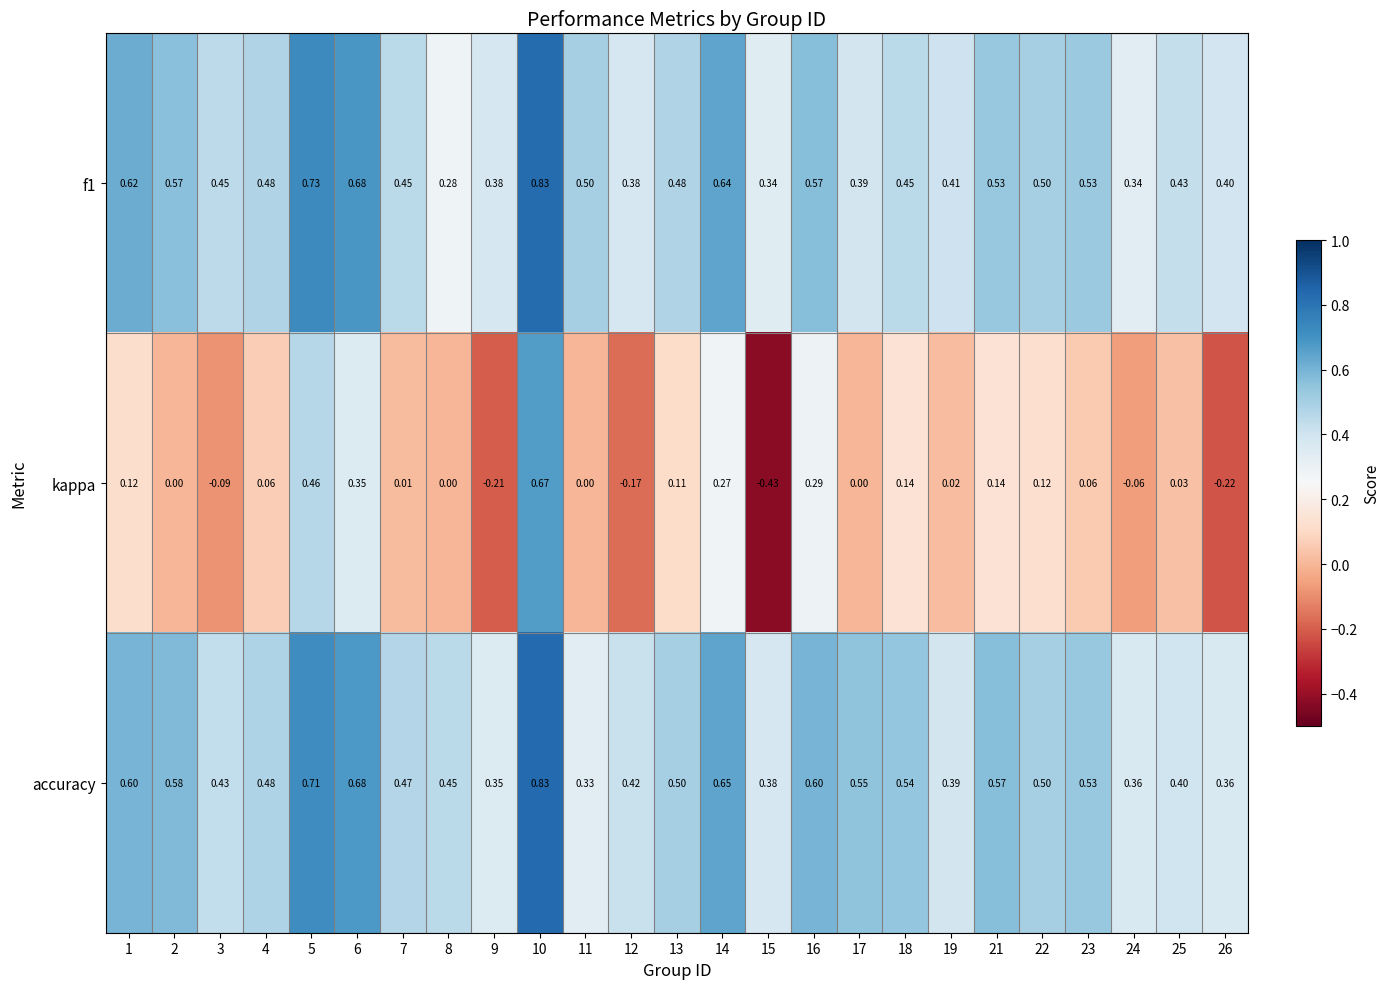

Is the value of f1 at 2 greater than the value of accuracy at 3?

Yes